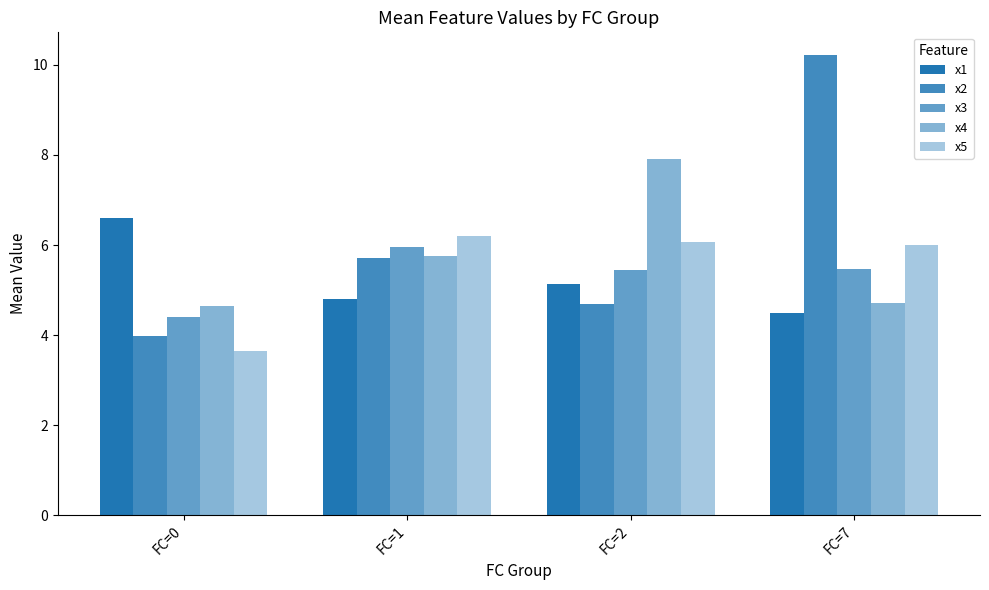

Rank the series by their maximum value, from lowest to highest.

x3, x5, x1, x4, x2